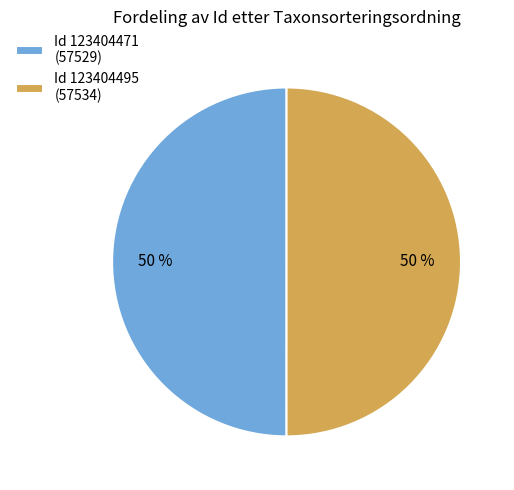

Is it true that Id 123404495 (57534) is 50% of the pie?

True